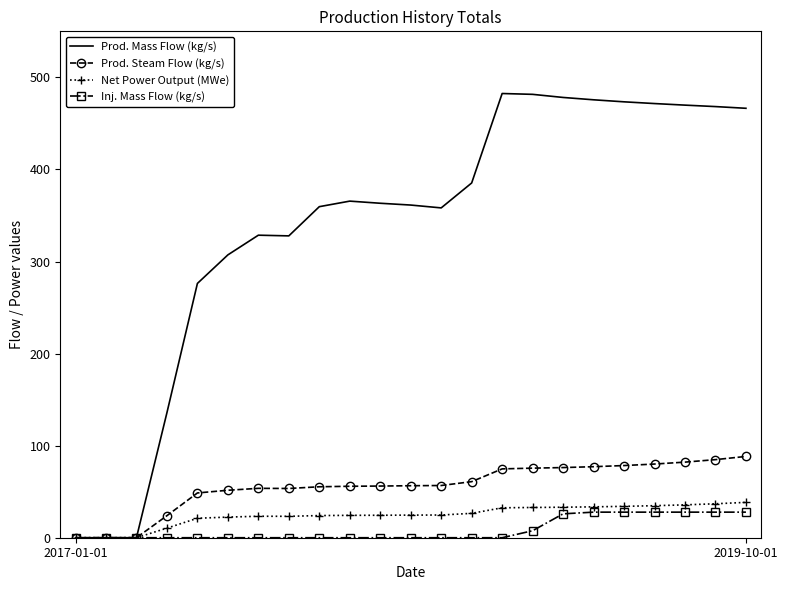

Which series has the largest range (max minus min)?

Prod. Mass Flow (kg/s)